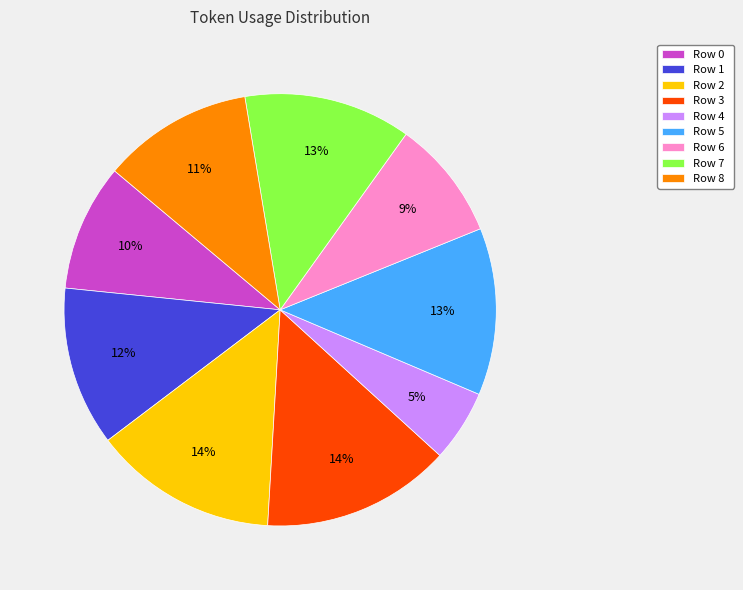

Which has a higher value, Row 8 or Row 6?

Row 8